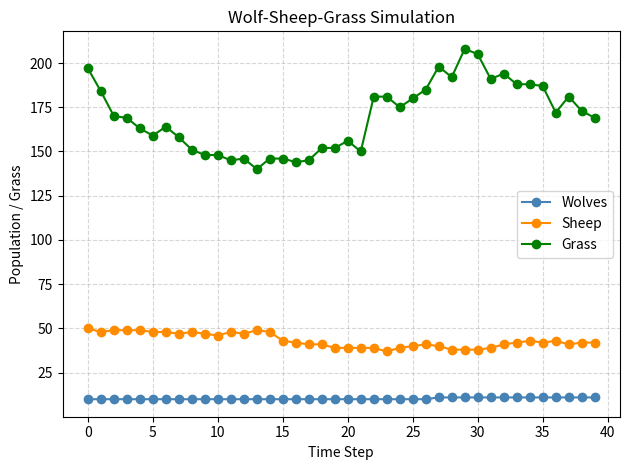

Reading left to right, extract all data points from this chart.

Wolves: 10	10	10	10	10	10	10	10	10	10	10	10	10	10	10	10	10	10	10	10	10	10	10	10	10	10	10	11	11	11	11	11	11	11	11	11	11	11	11	11
Sheep: 50	48	49	49	49	48	48	47	48	47	46	48	47	49	48	43	42	41	41	39	39	39	39	37	39	40	41	40	38	38	38	39	41	42	43	42	43	41	42	42
Grass: 197	184	170	169	163	159	164	158	151	148	148	145	146	140	146	146	144	145	152	152	156	150	181	181	175	180	185	198	192	208	205	191	194	188	188	187	172	181	173	169